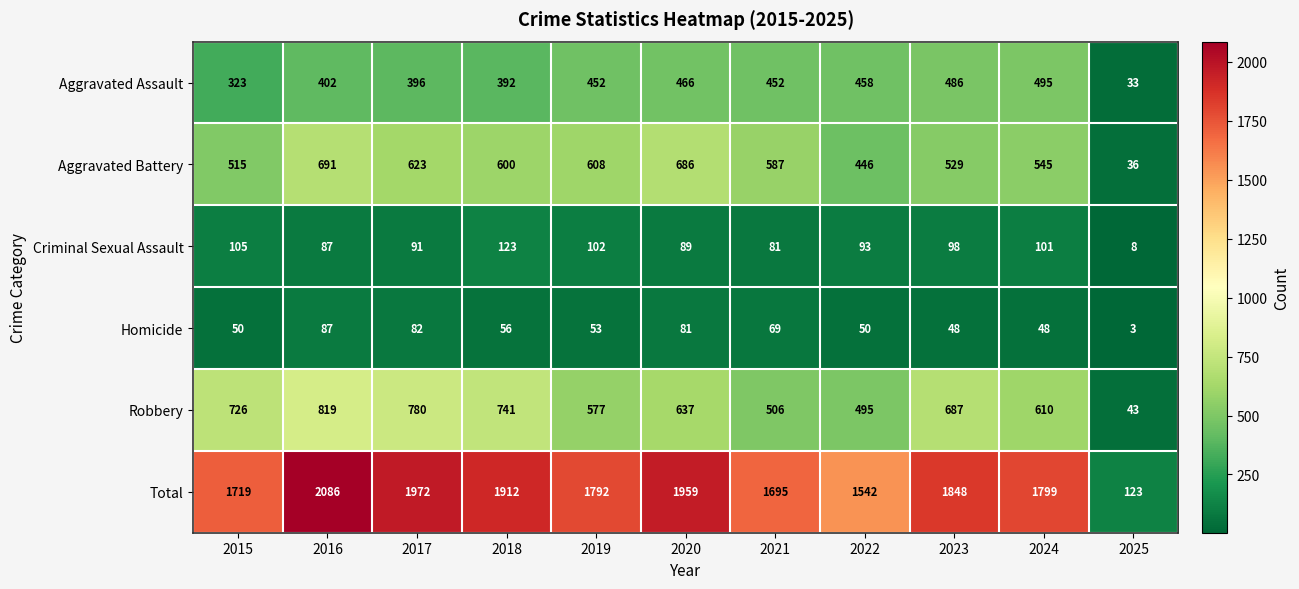

At which label does Total reach its peak?

2016